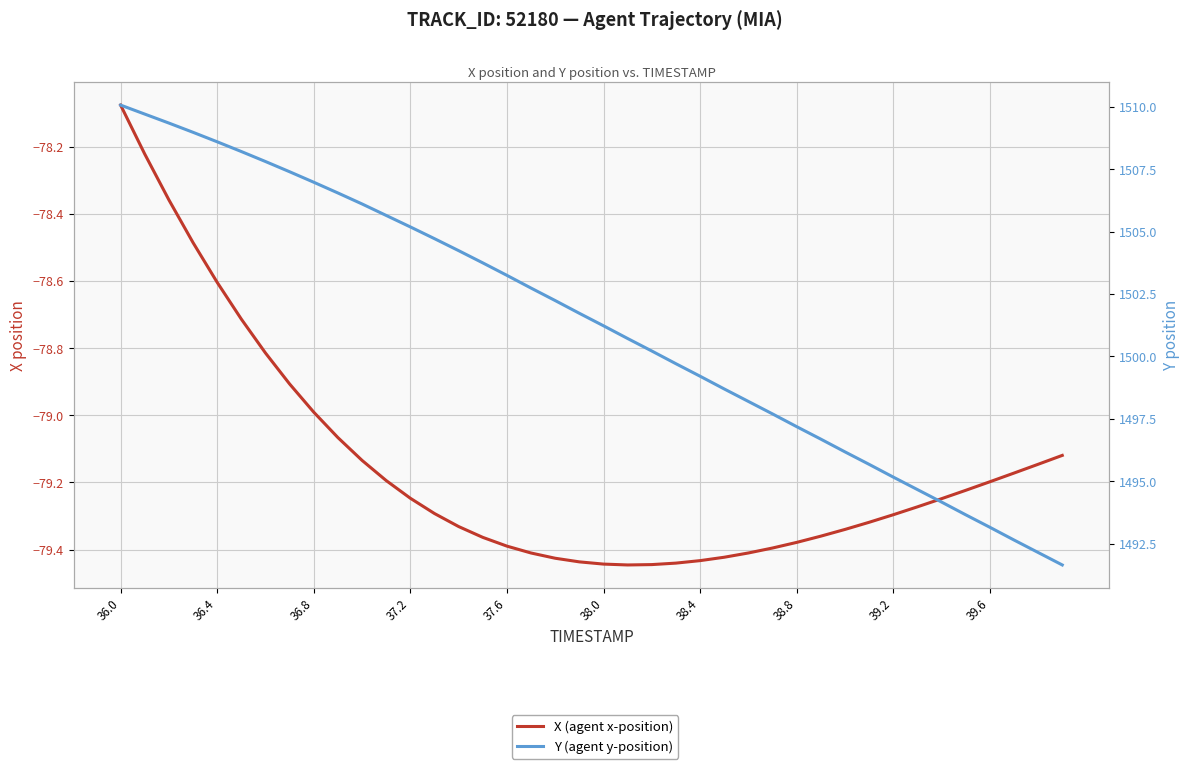

Which series has the largest range (max minus min)?

Y (agent y-position)